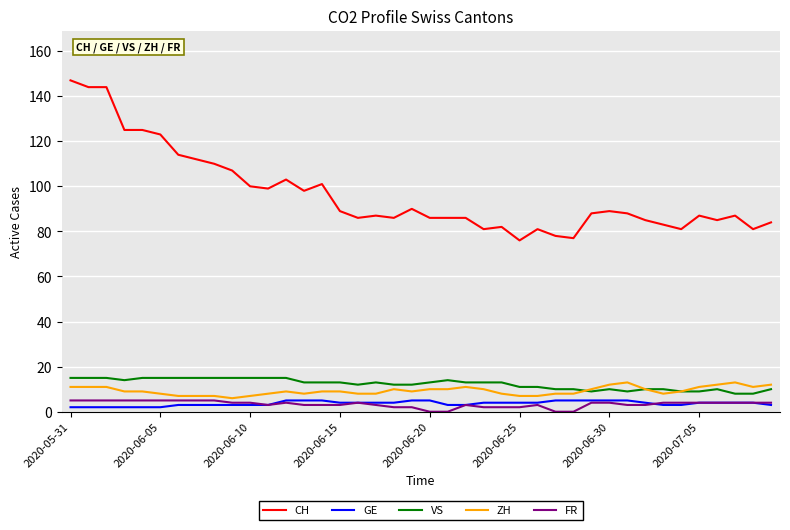

What is the maximum value shown in the chart?

147